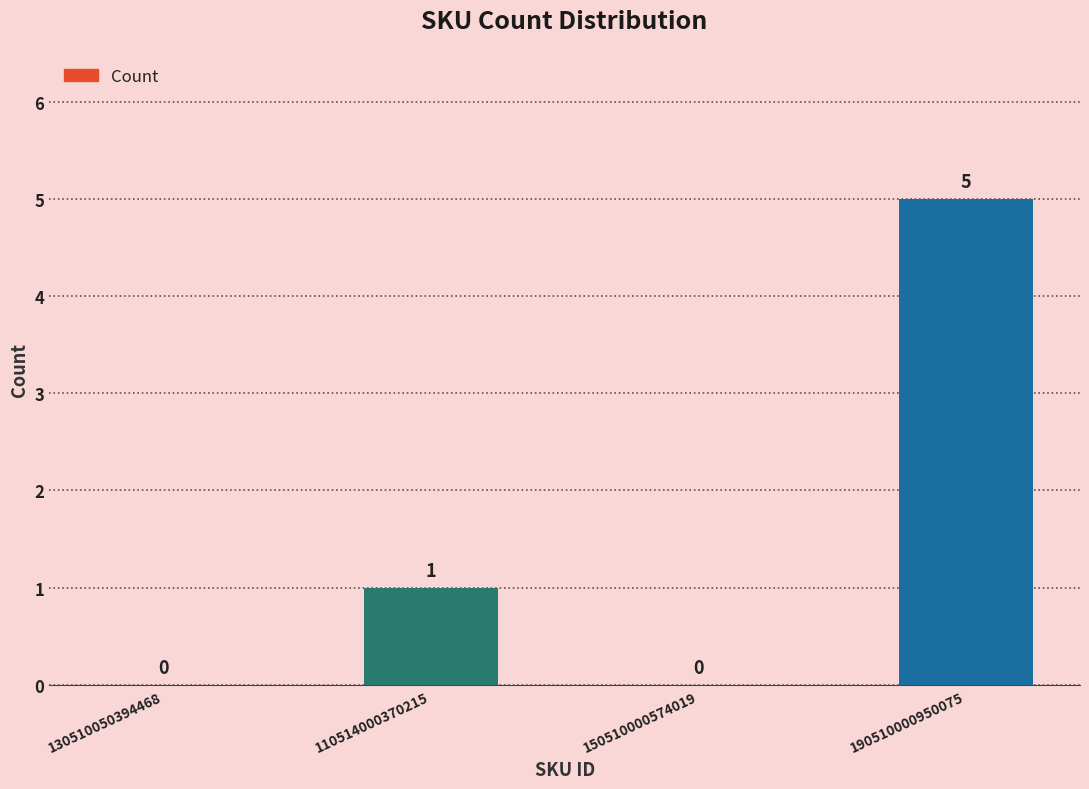

What is the sum of all values?

6